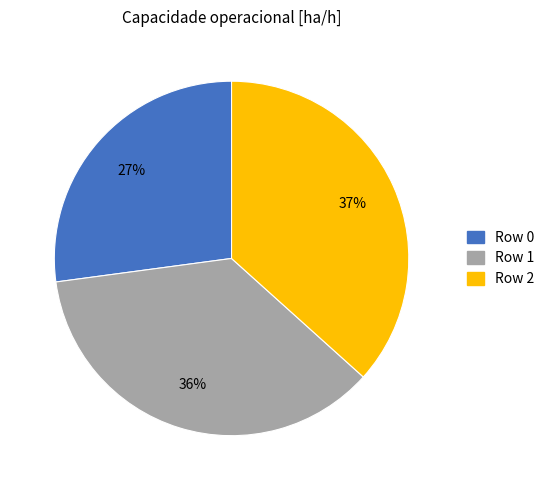

Is there any slice that represents more than half of the pie?

No